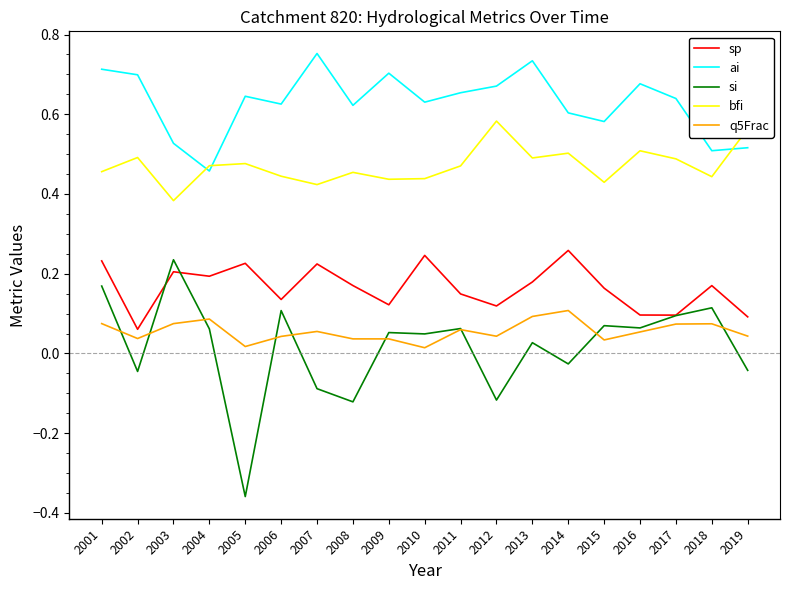

True or false: sp and bfi cross at least once.

False